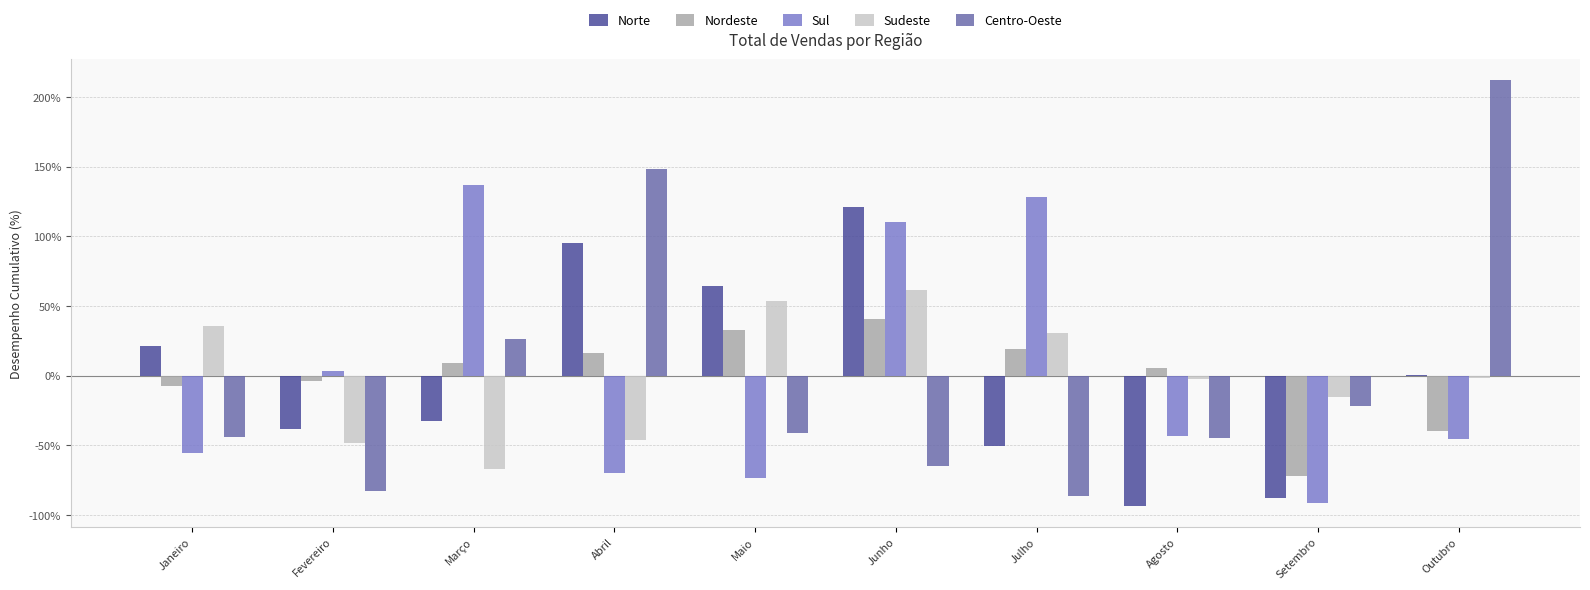

What is the spread (max minus min) of values at Agosto?

98.5